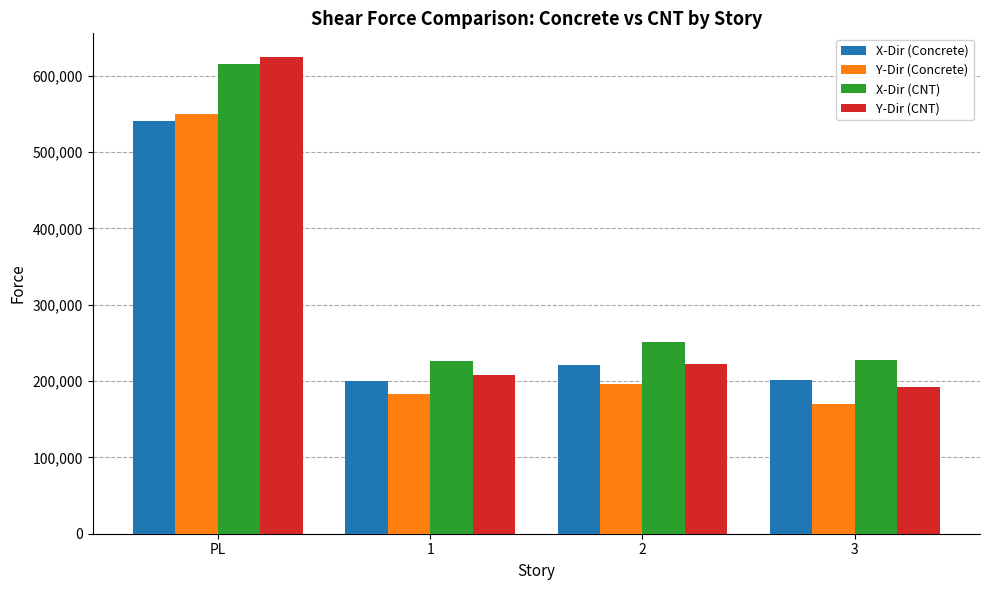

How many bars are there in total?

16